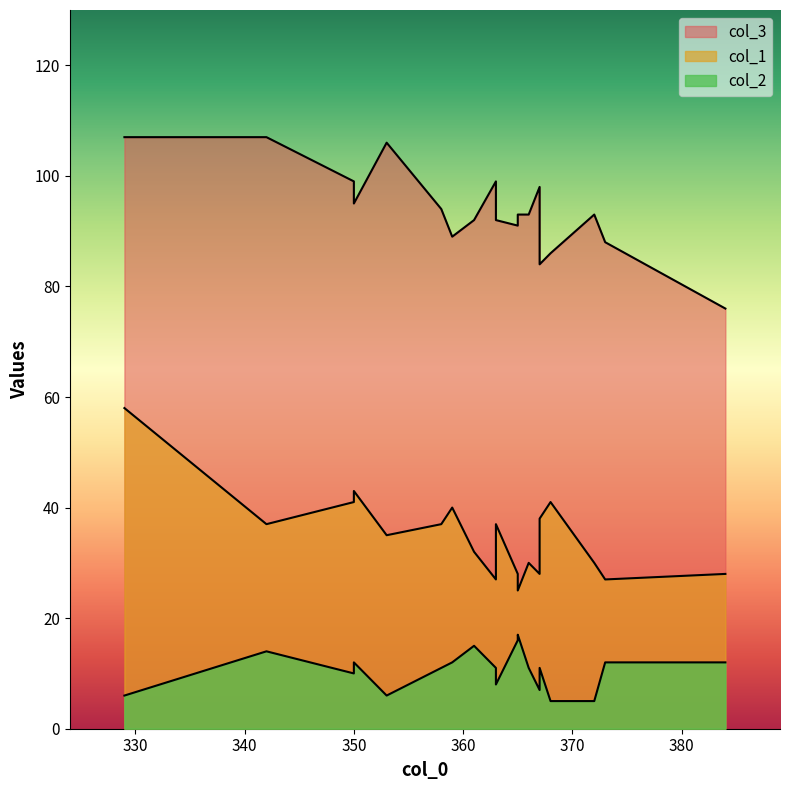

Which series has the largest total across all categories?

col_3